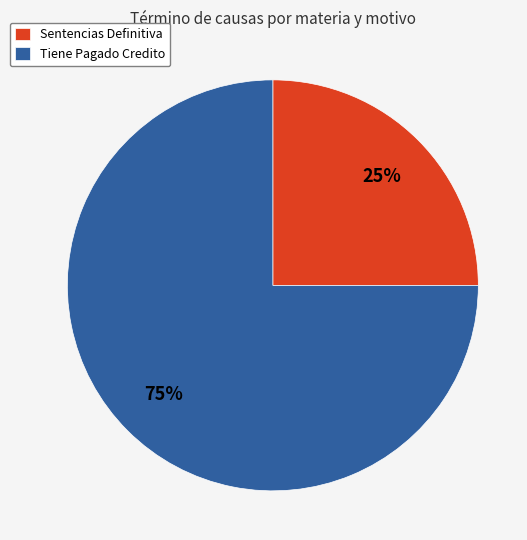

To the nearest percent, what is the average slice percentage?

50%